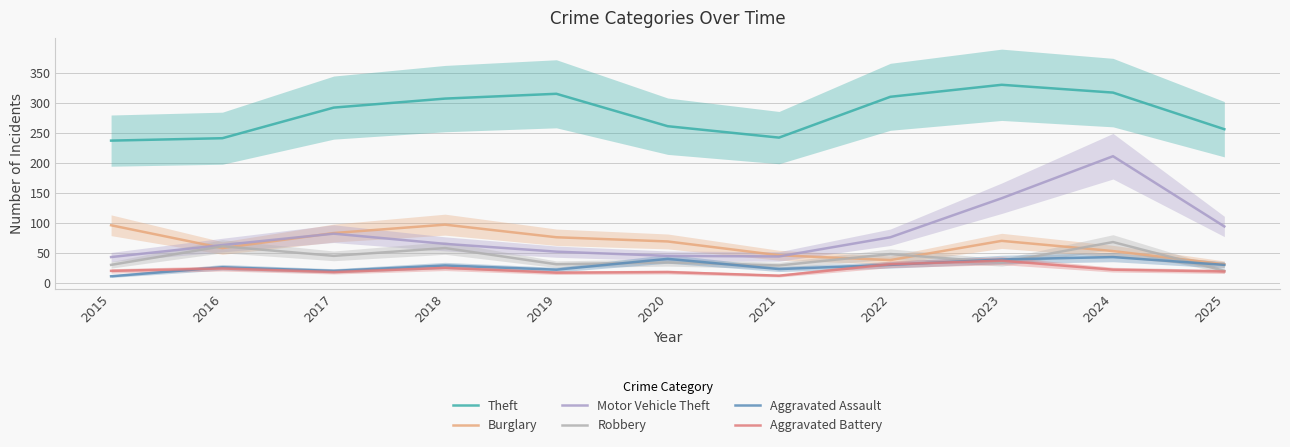

True or false: Aggravated Assault and Burglary cross at least once.

False